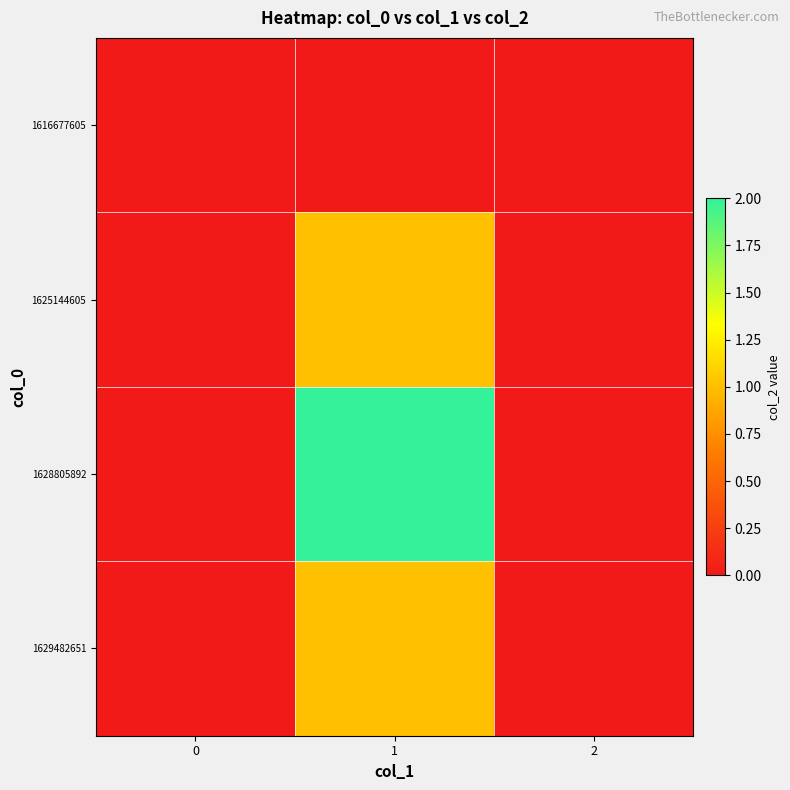

At how many categories does at least one series exceed 1?

1